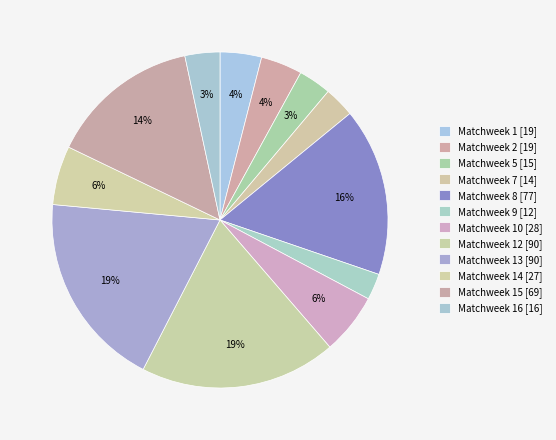

Count the number of slices in the pie.

12